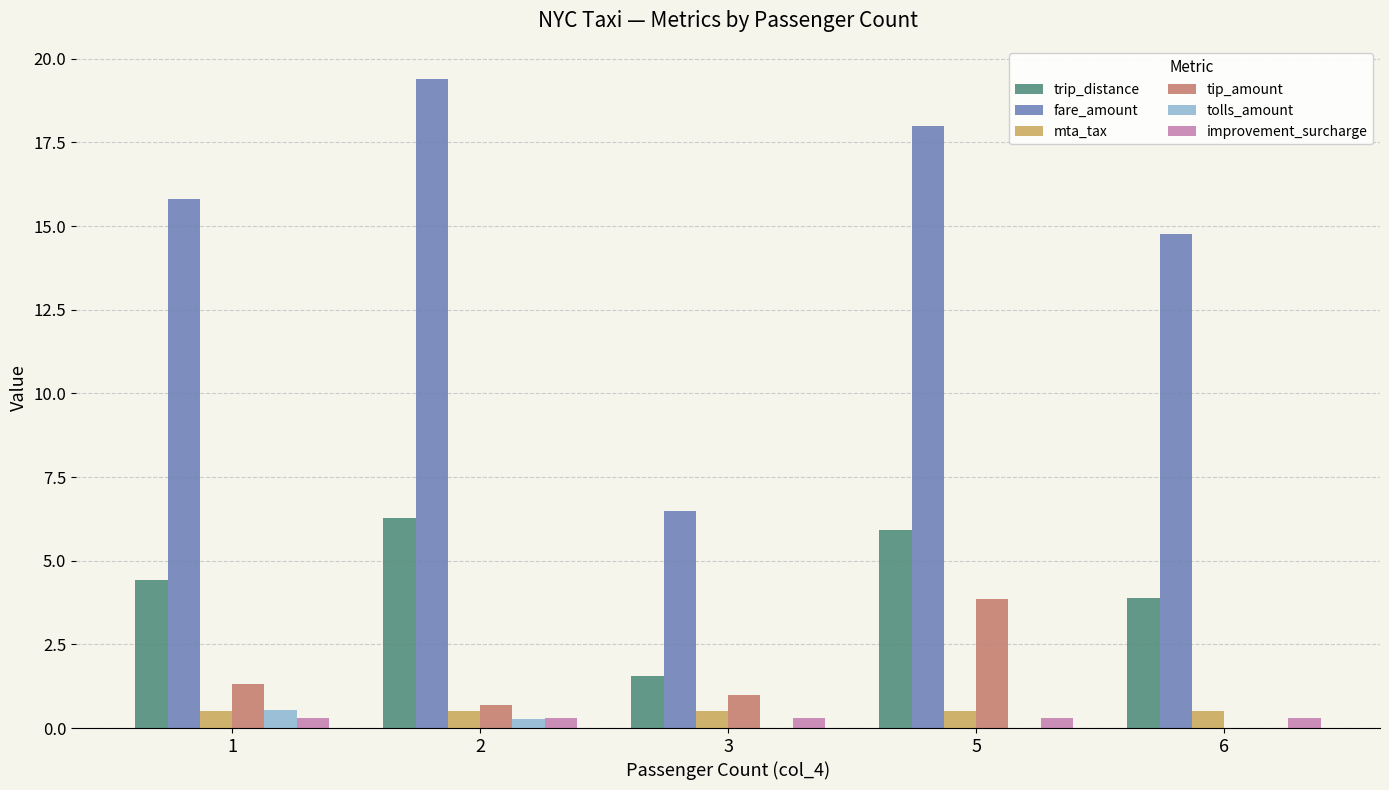

Reading right to left, extract all data points from this chart.

trip_distance: 3.9	5.9	1.6	6.3	4.4
fare_amount: 14.8	18.0	6.5	19.4	15.8
mta_tax: 0.5	0.5	0.5	0.5	0.5
tip_amount: 0.0	3.9	1.0	0.7	1.3
tolls_amount: 0.0	0.0	0.0	0.3	0.6
improvement_surcharge: 0.3	0.3	0.3	0.3	0.3